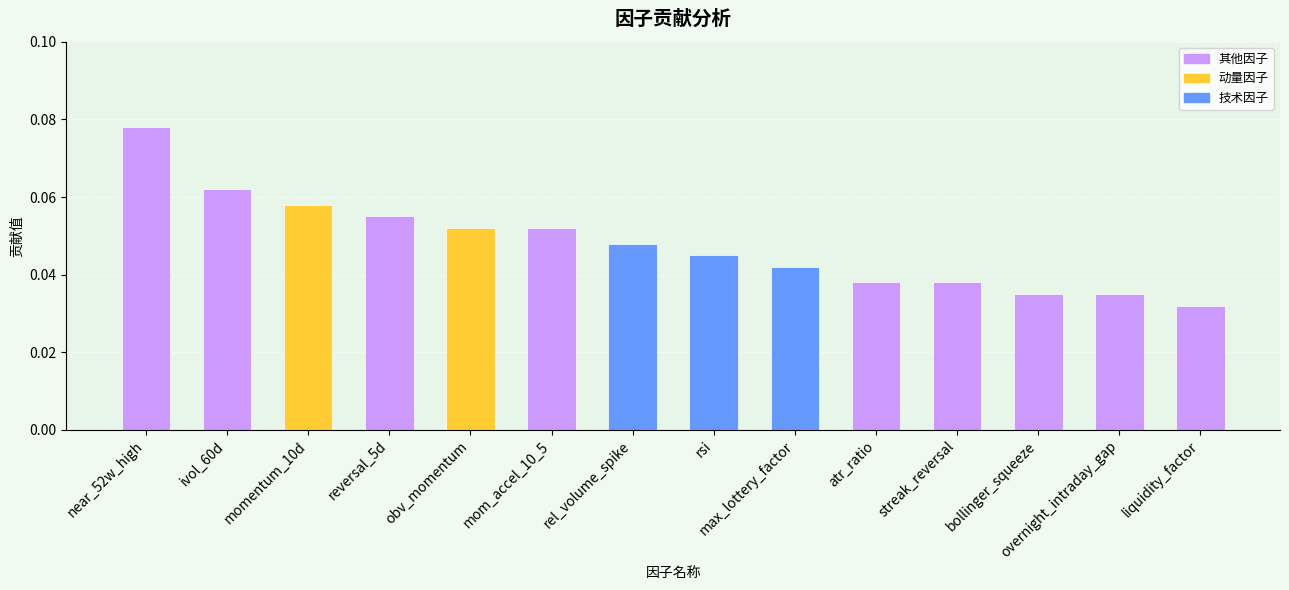

Is it true that 技术因子 equals 0.0 at momentum_10d?

False